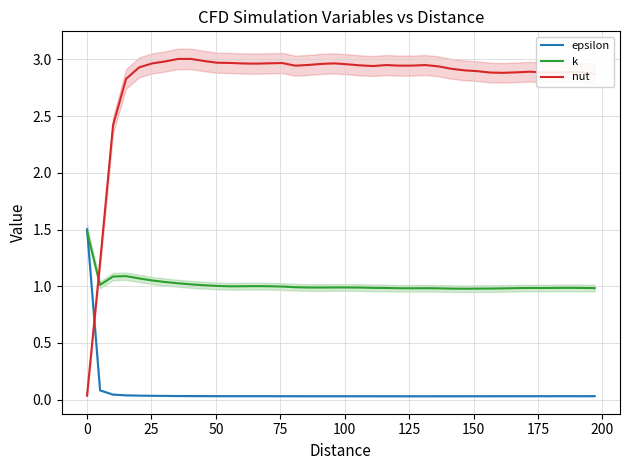

At 50, list the series in order from largest to smallest.

nut, k, epsilon